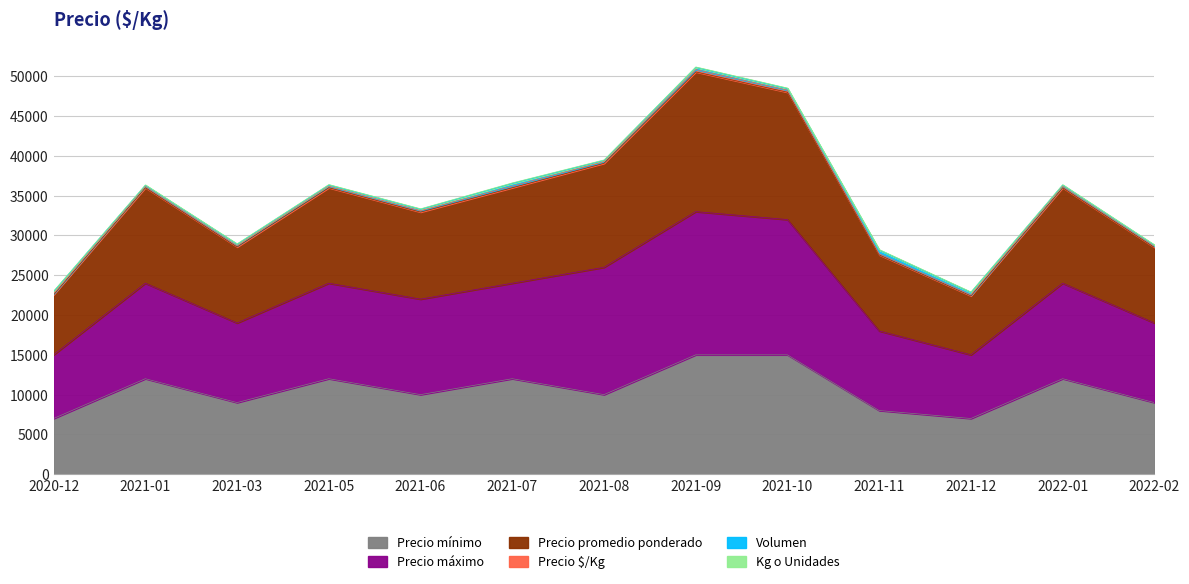

True or false: Precio promedio ponderado and Precio mínimo intersect in this chart.

False